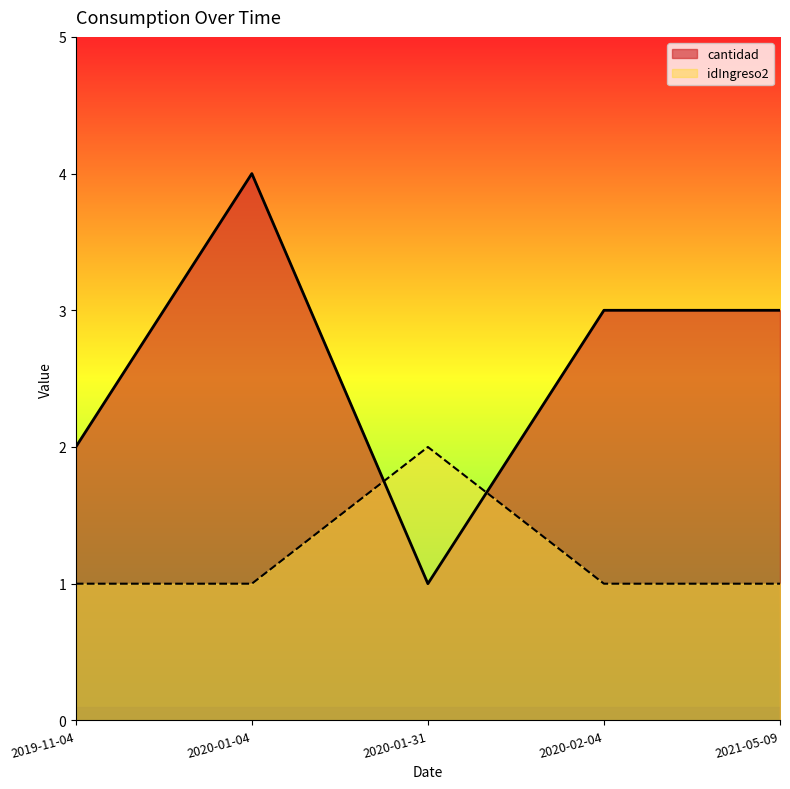

What is the sum of all idIngreso2_num values?

6